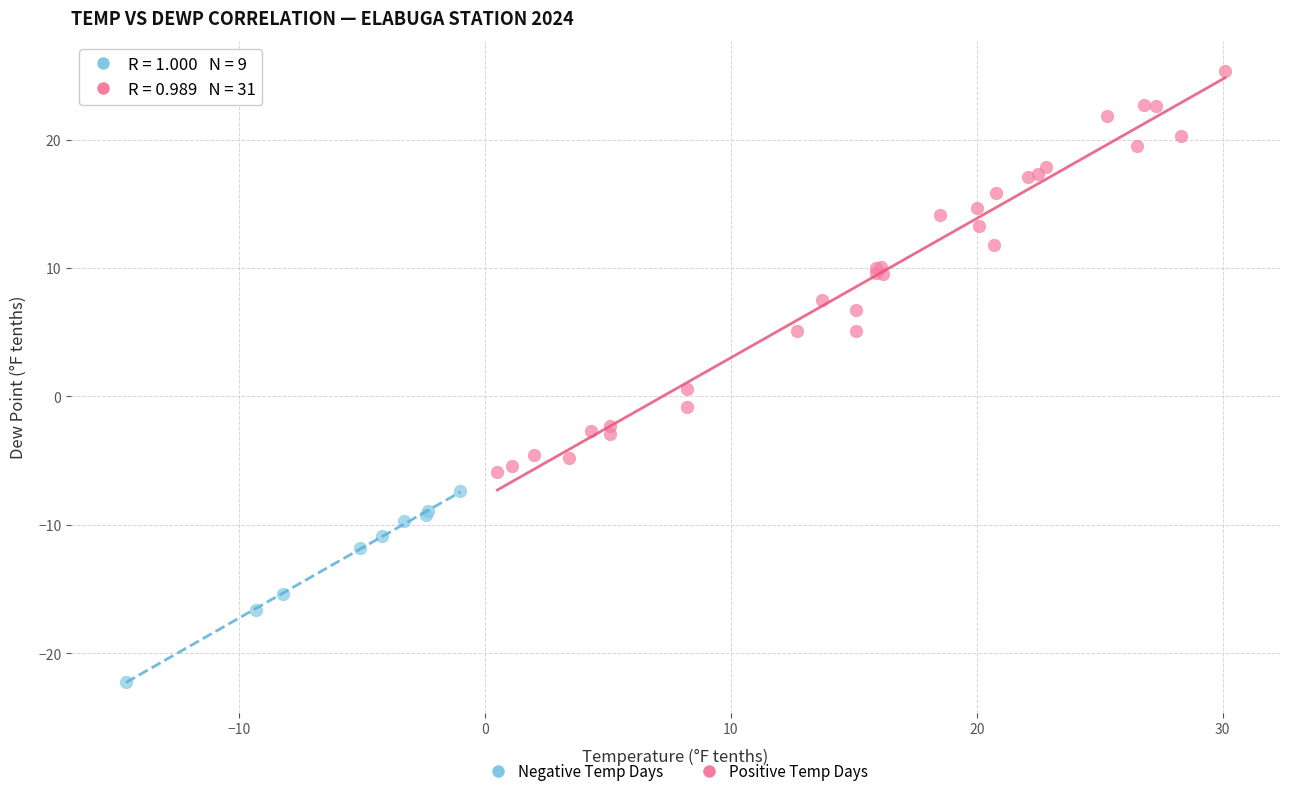

Which series reaches the maximum Y coordinate?

Positive Temp Days